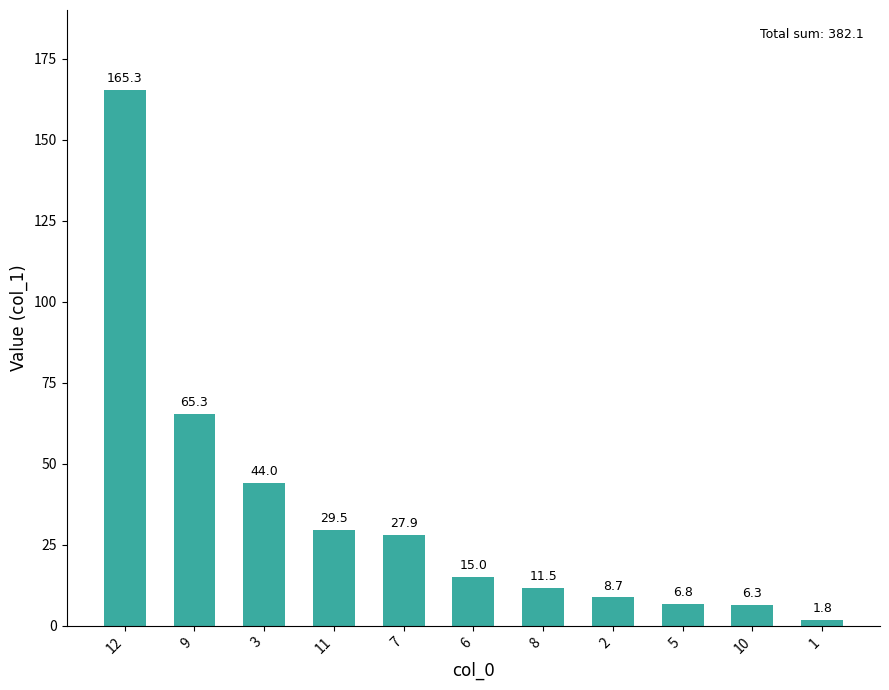

What is the ratio of the value at 9 to the value at 11?

2.2